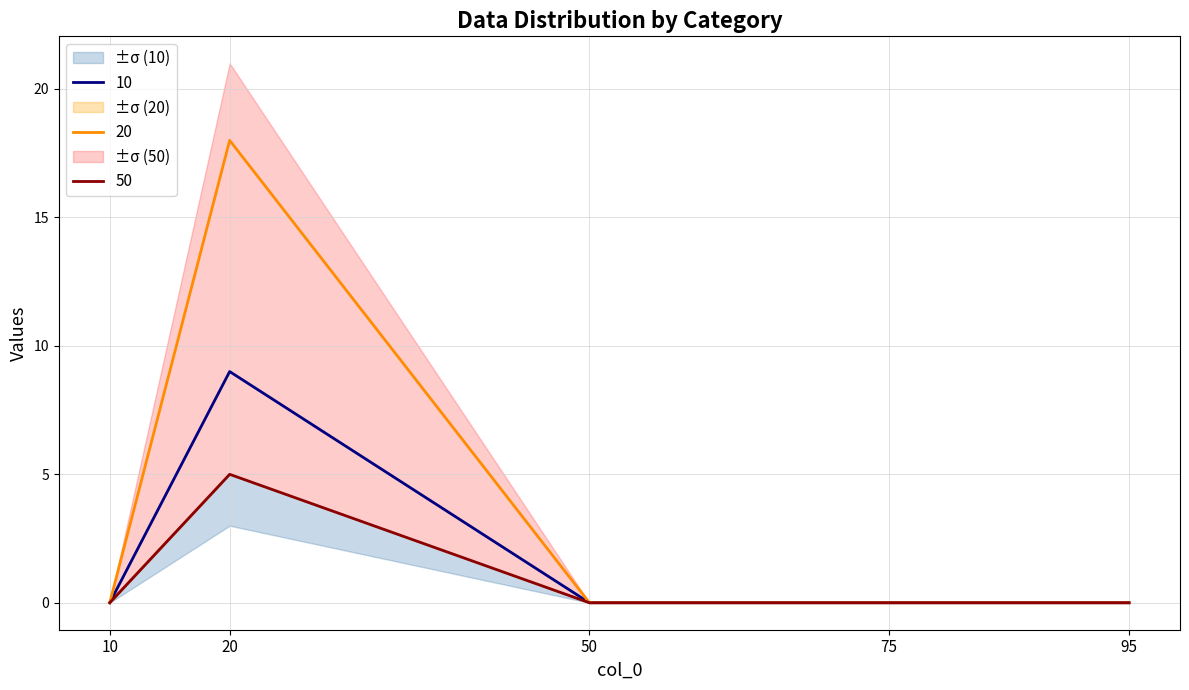

Between 50 and 95, which series saw the biggest shift?

10